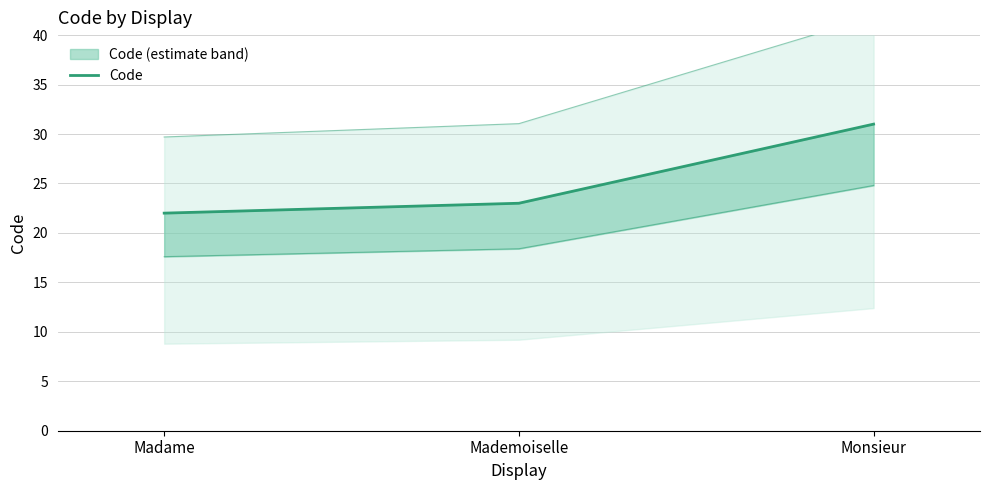

What is the label of the 2nd point from the right?

Mademoiselle